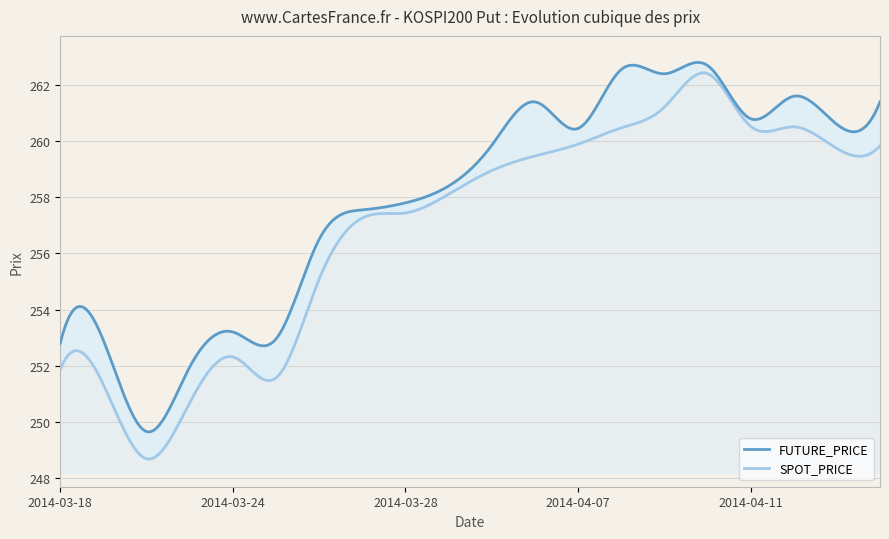

What is the label of the 6th point from the right?

2014-04-09